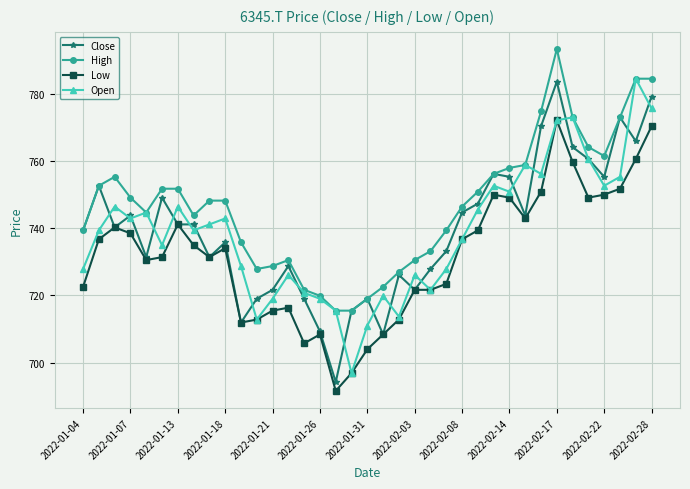

What is the minimum value for Low?

691.5